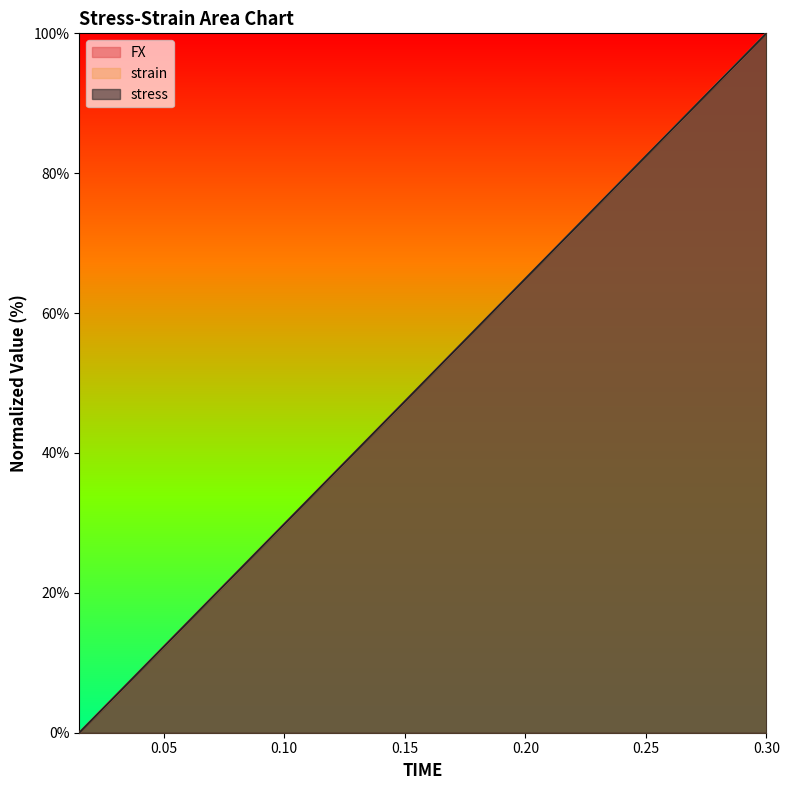

How many values in the FX series exceed 52?

10